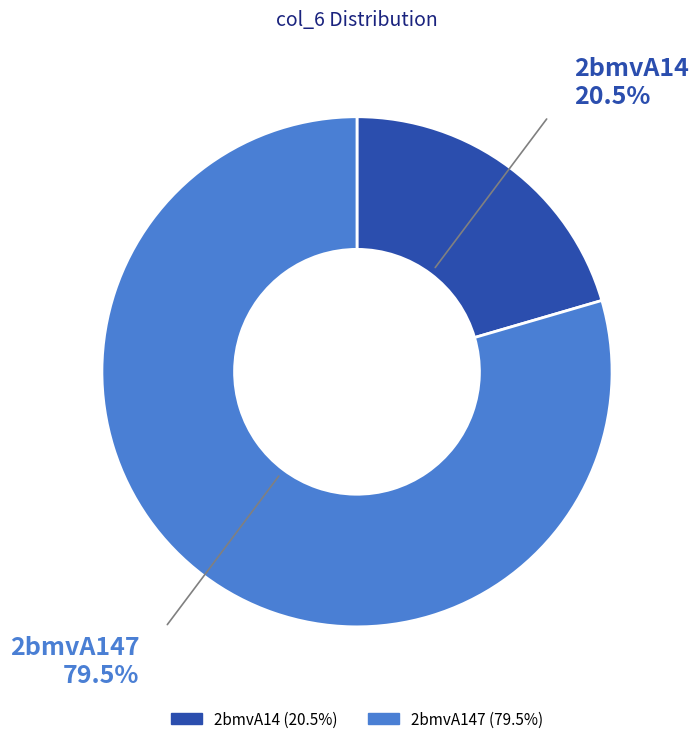

Count the number of slices in the pie.

2